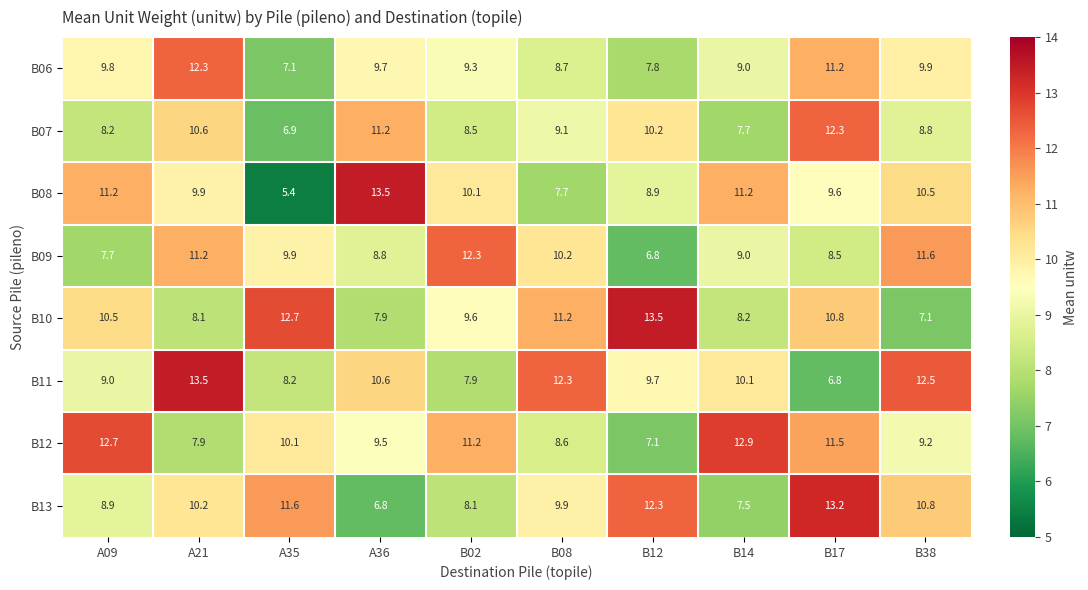

Where does the B12 series first go above 10?

A09